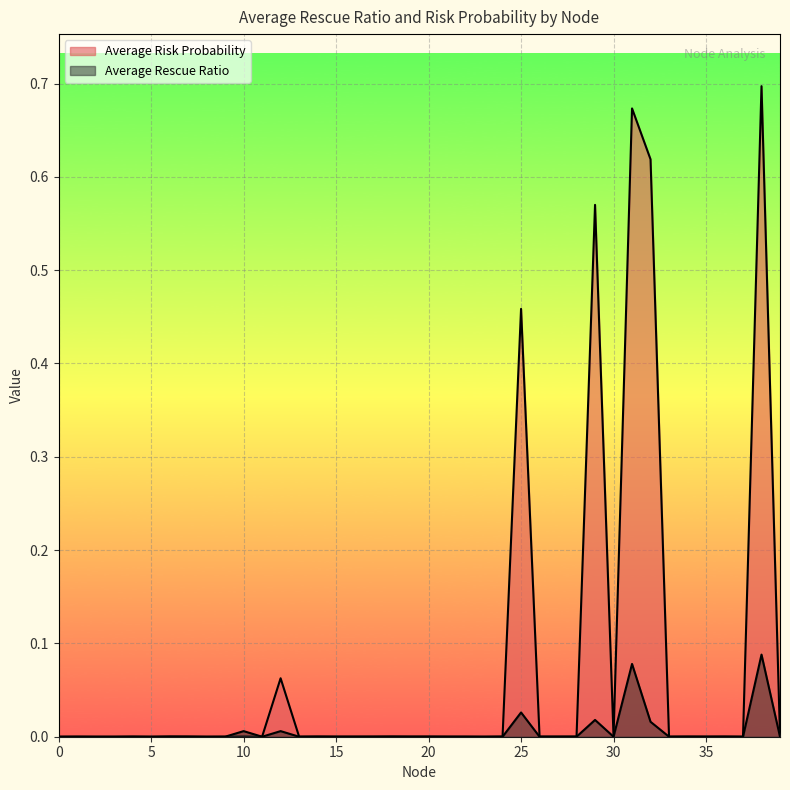

List the series in order of their overall mean, highest first.

Average Risk Probability, Average Rescue Ratio